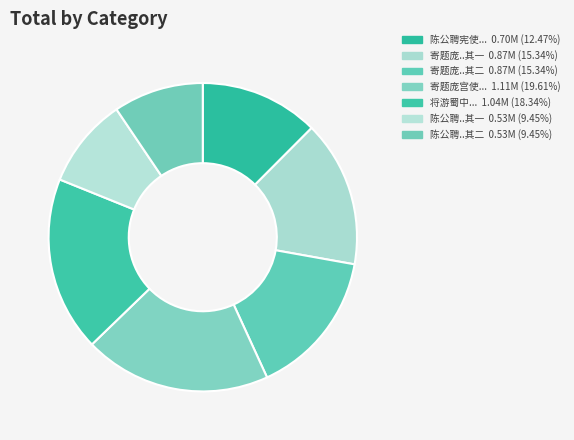

Is there any slice that represents more than half of the pie?

No